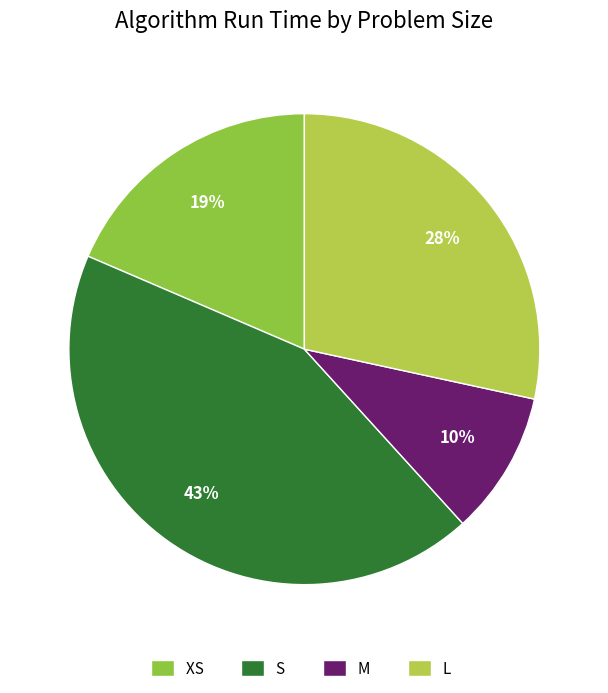

To the nearest percent, what is the difference between the largest and smallest slice percentages?

33%